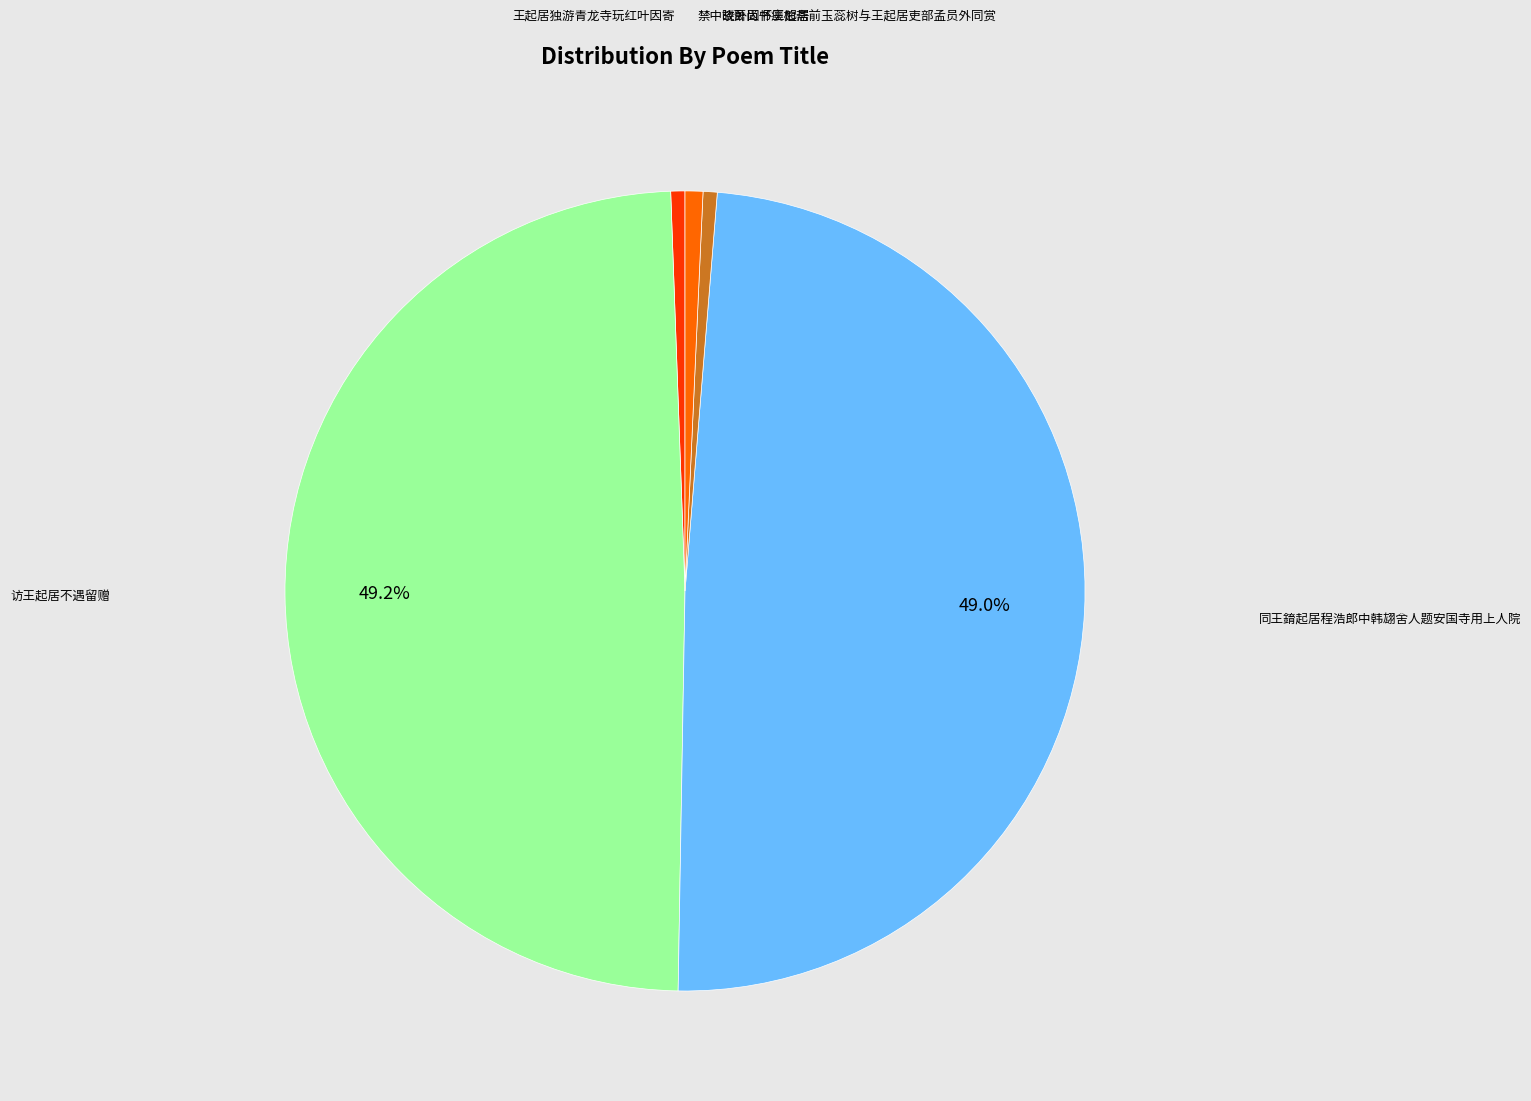

Is there any slice that represents more than half of the pie?

No